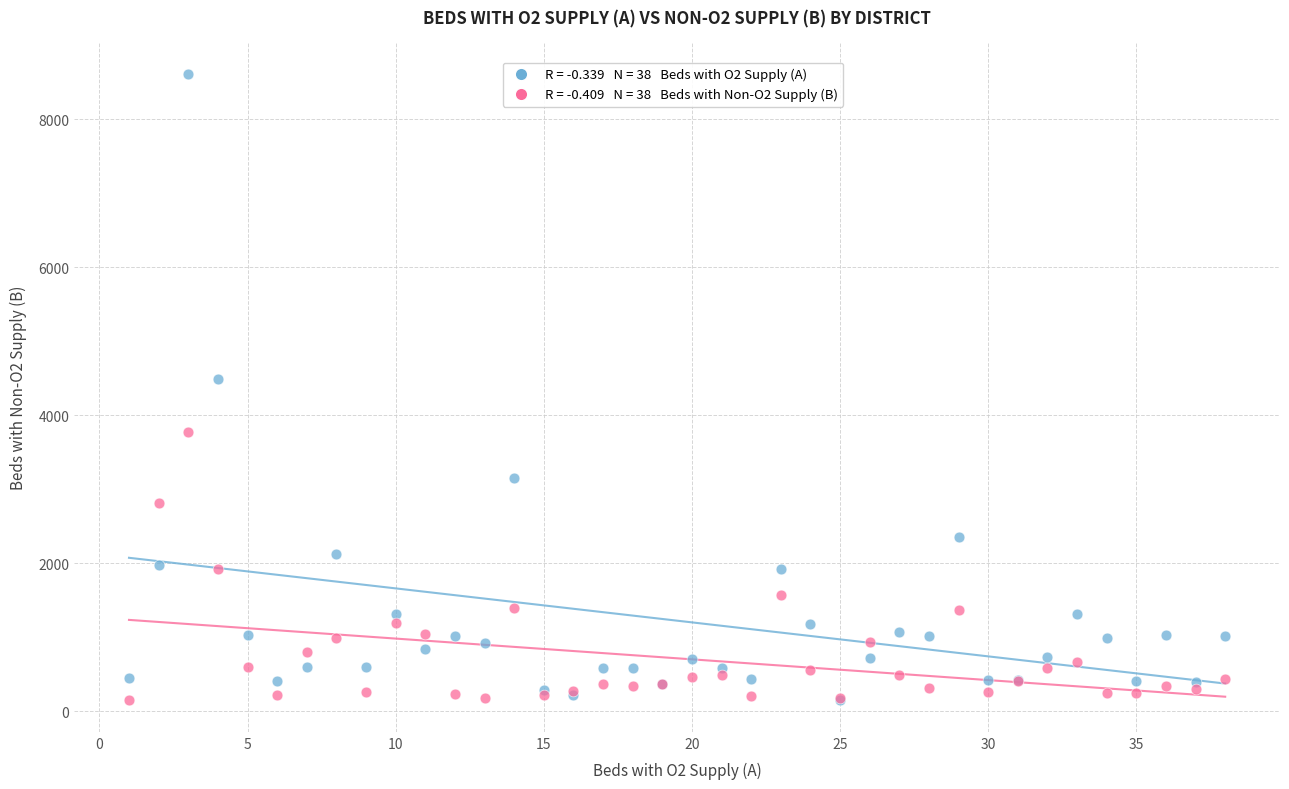

Across all series, what Y value is closest to 4379?

4494